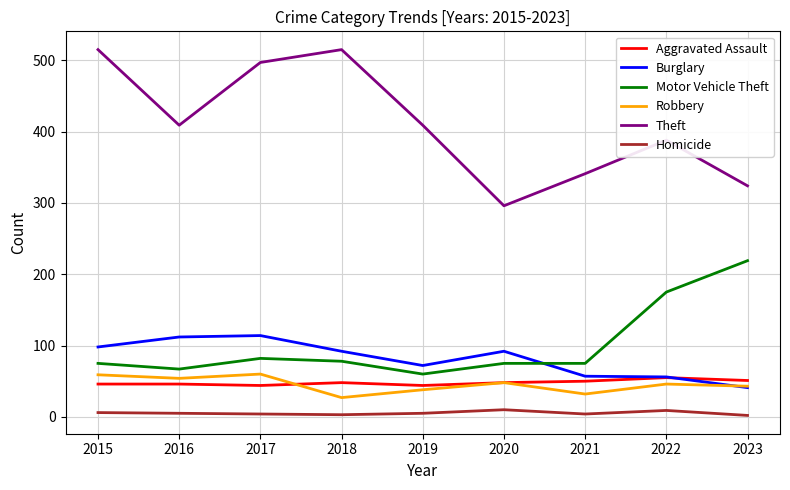

Where is Motor Vehicle Theft nearest to the value 139?

2022